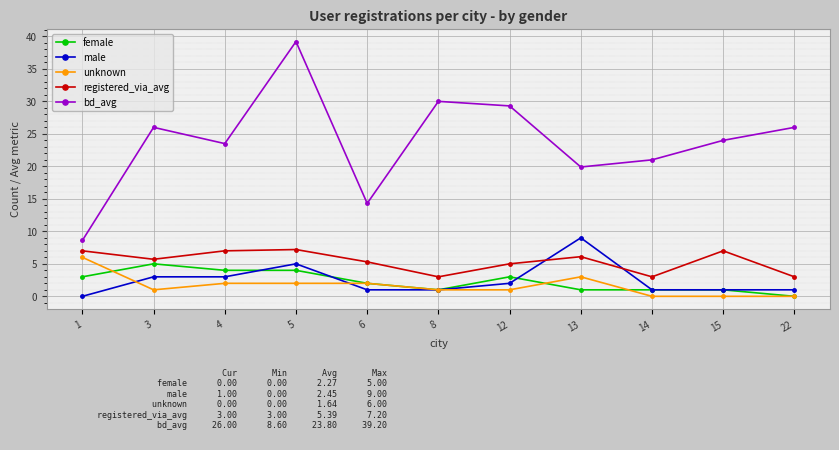

What is the total value across all series at 5?

57.4